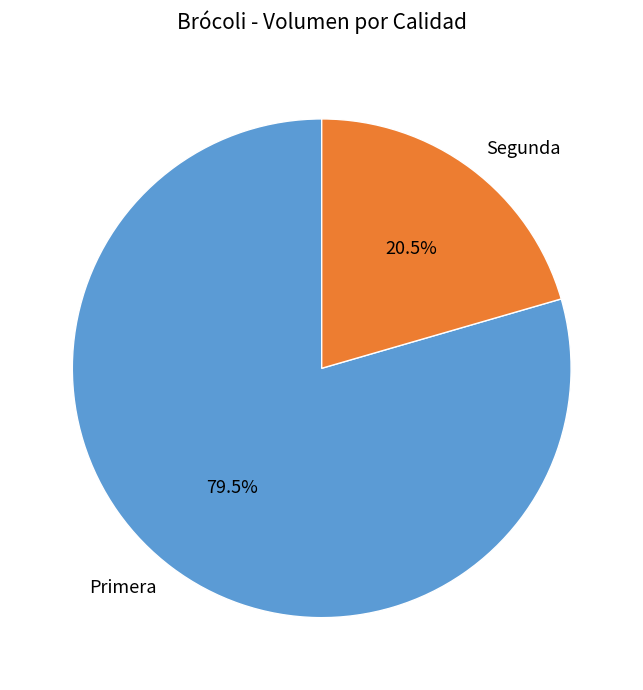

The Primera slice represents 66% of the pie. True or false?

False